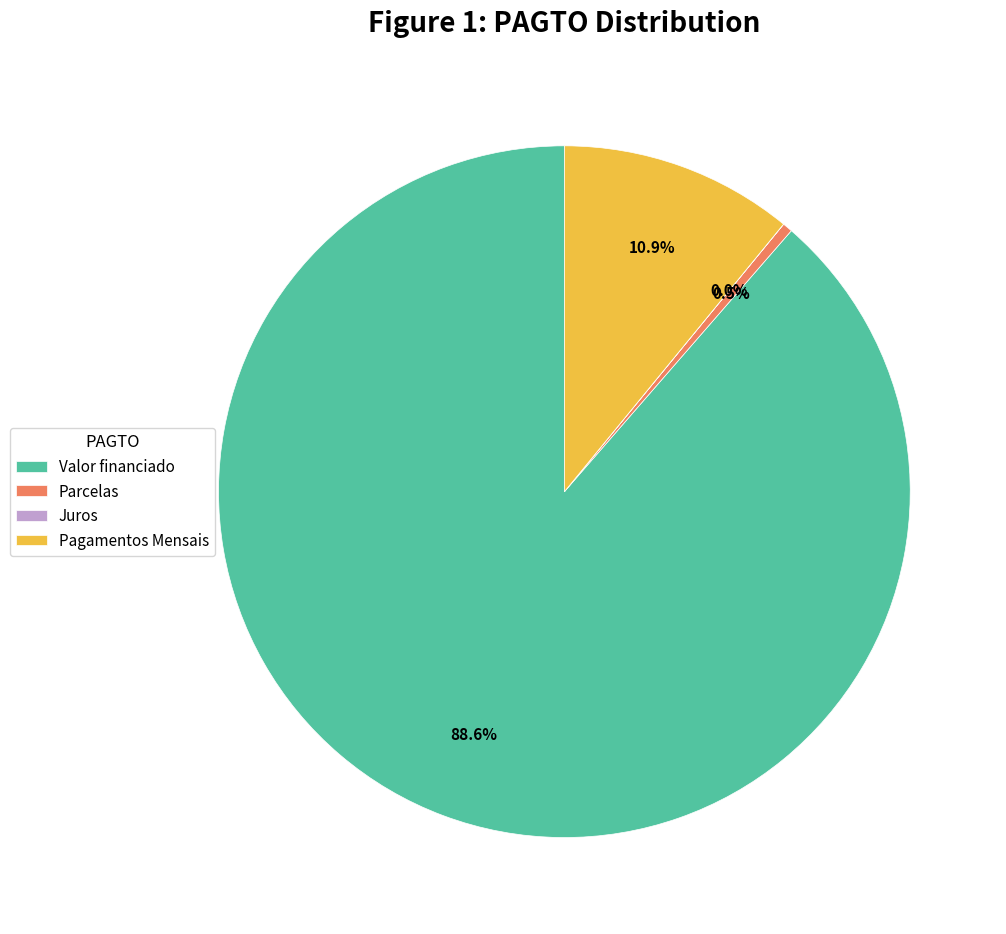

Which category accounts for the majority?

Valor financiado